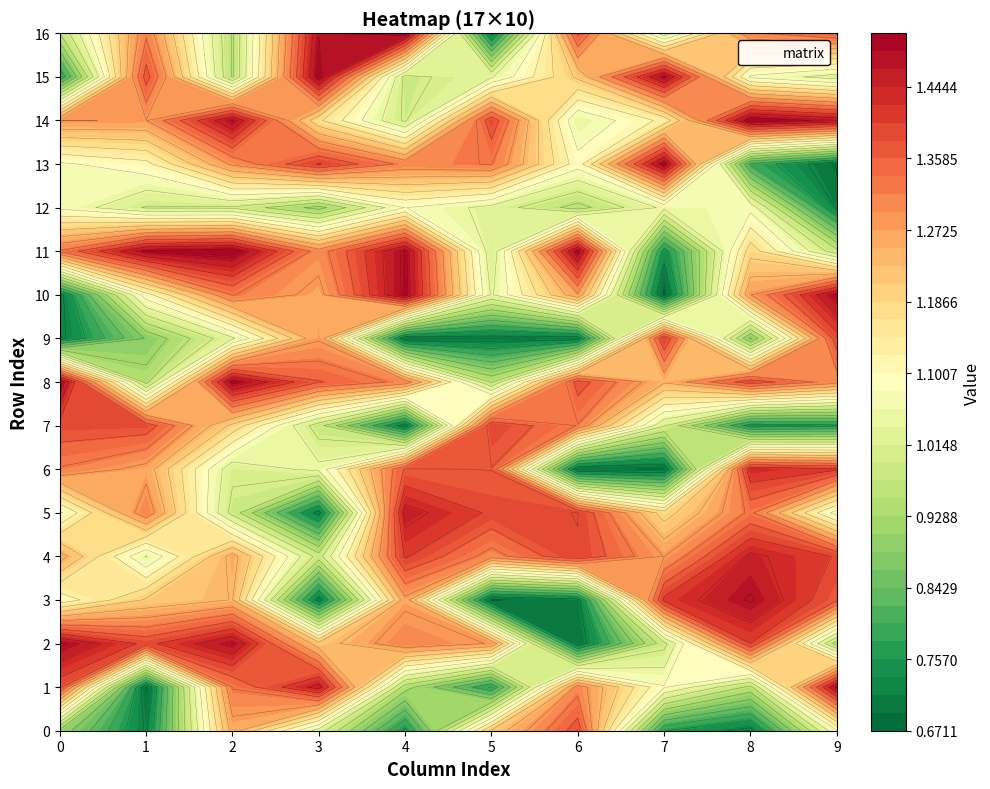

How many distinct data groups are displayed?

17